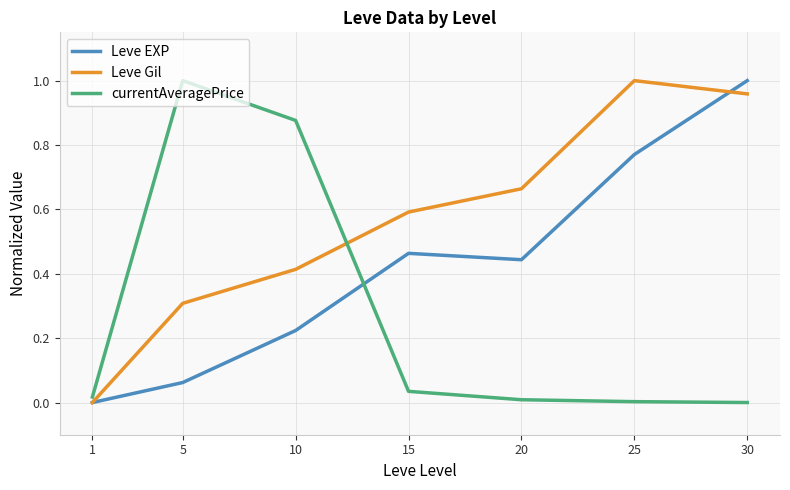

Between 25 and 30, which series saw the biggest shift?

Leve EXP